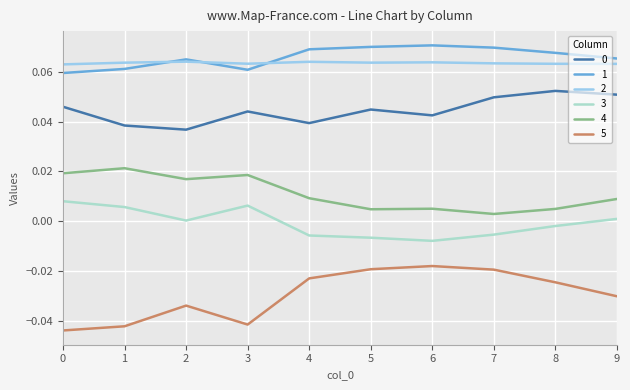

Between 3 and 5, which series saw the biggest shift?

5